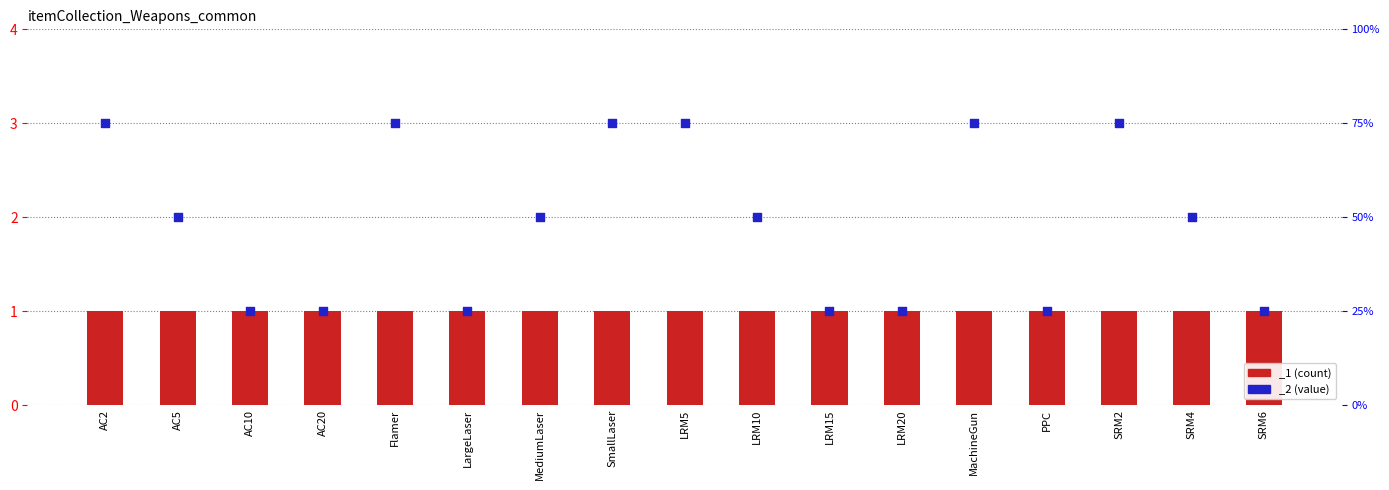

Approximately how many times larger is the value at LRM20 compared to SRM4?

0.5